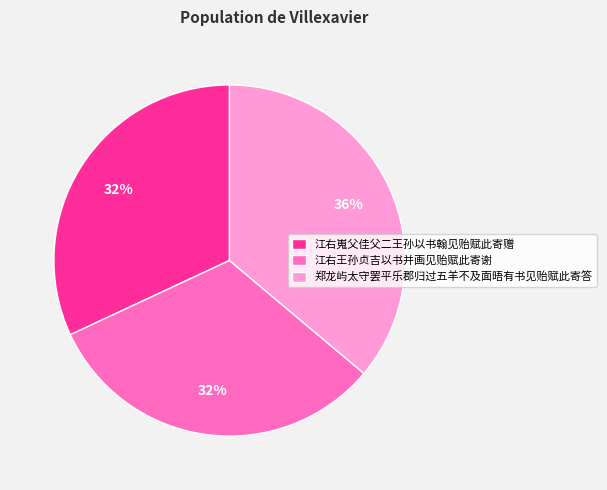

What percentage is the 郑龙屿太守罢平乐郡归过五羊不及面晤有书见贻赋此寄答 slice, to the nearest percent?

36%